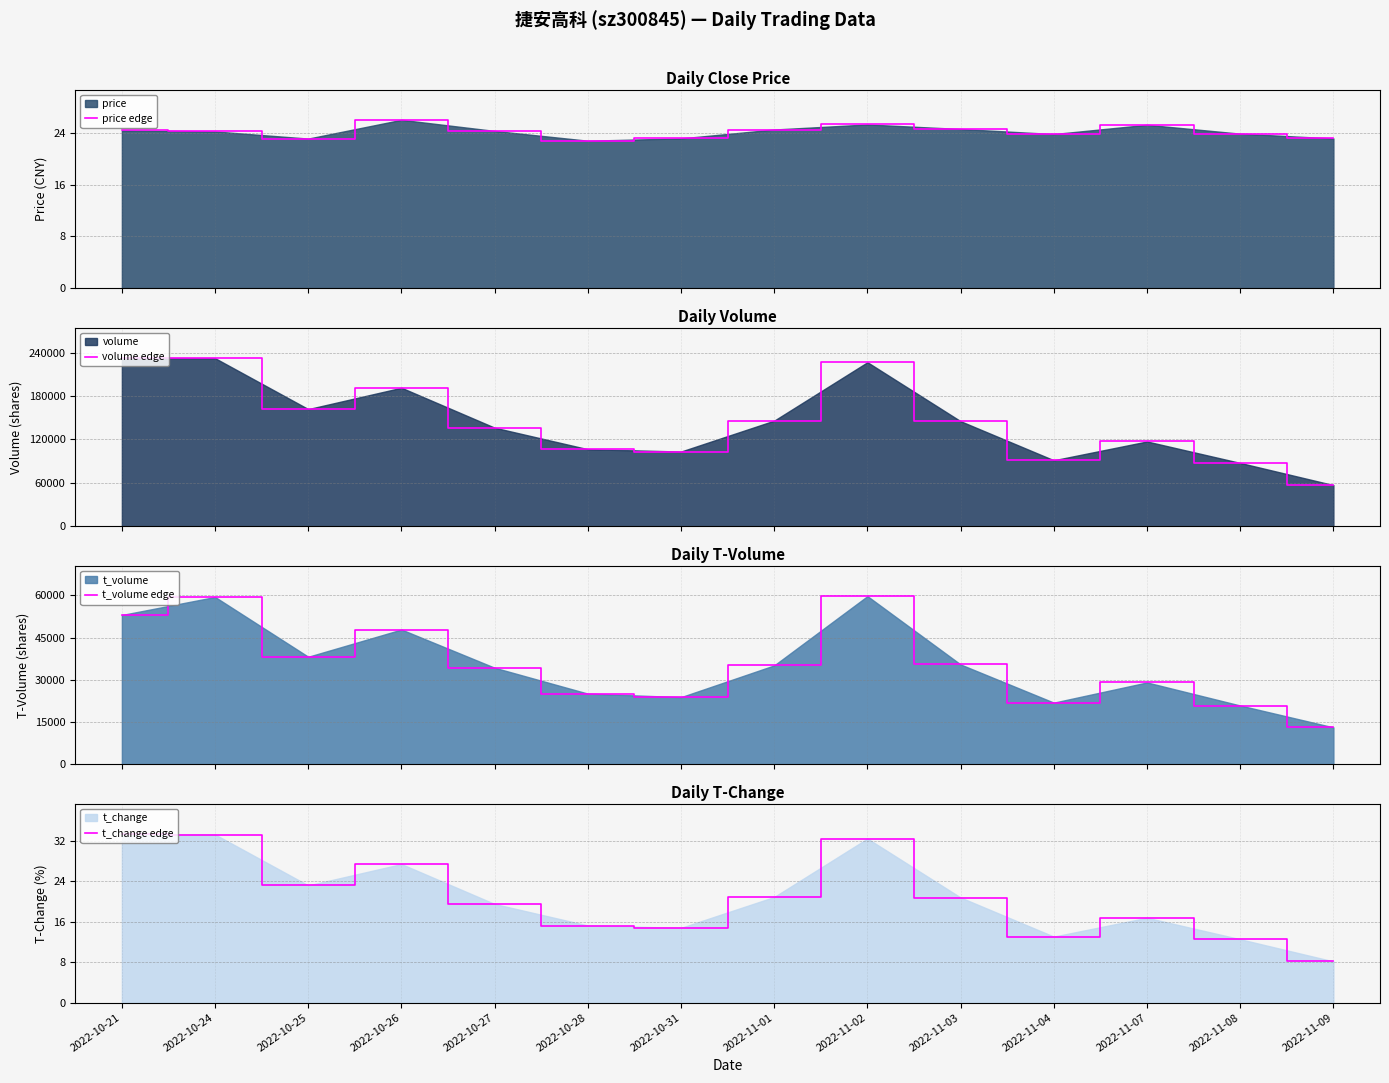

What is the minimum value for t_change edge?

8.1